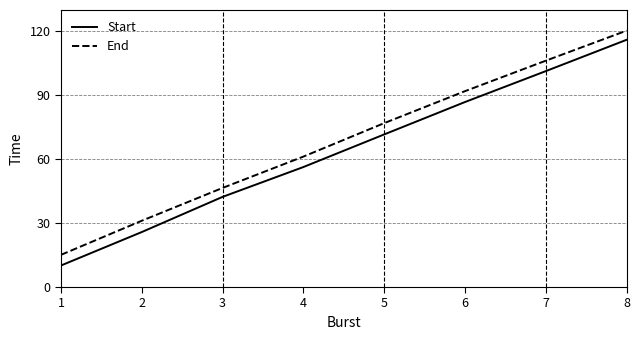

What are all the series names shown in the legend?

Start, End